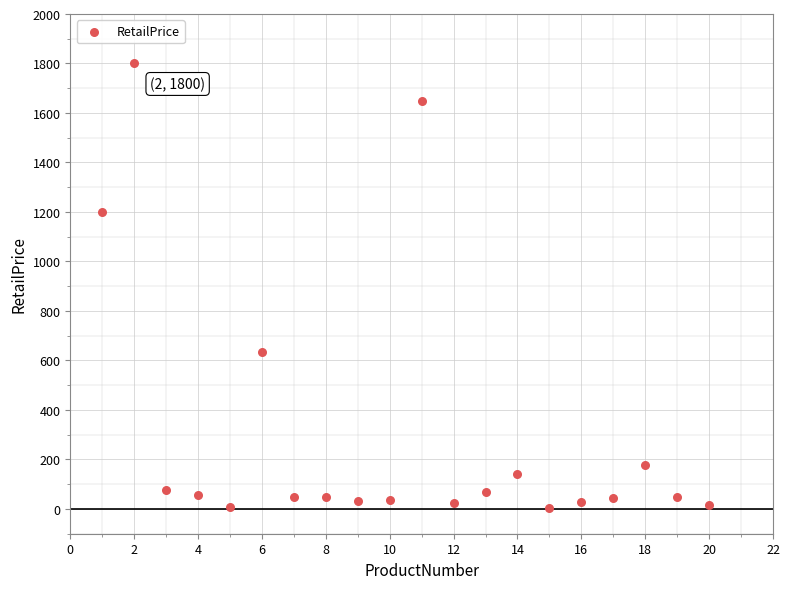

What is the range of X values (max minus min)?

19.0